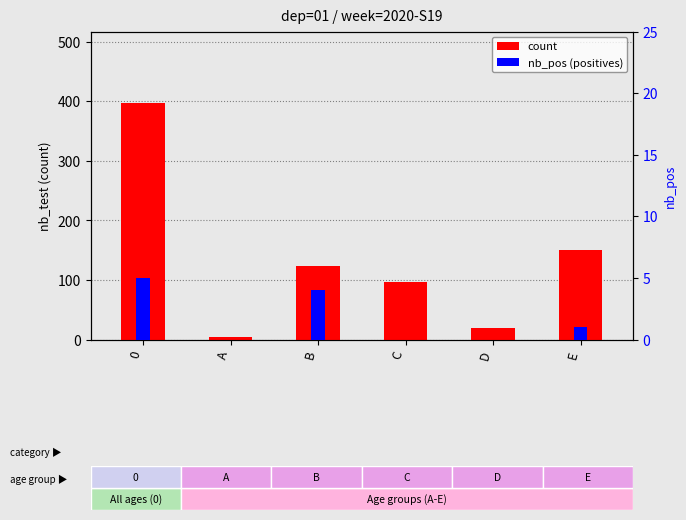

How many groups of bars are there?

6